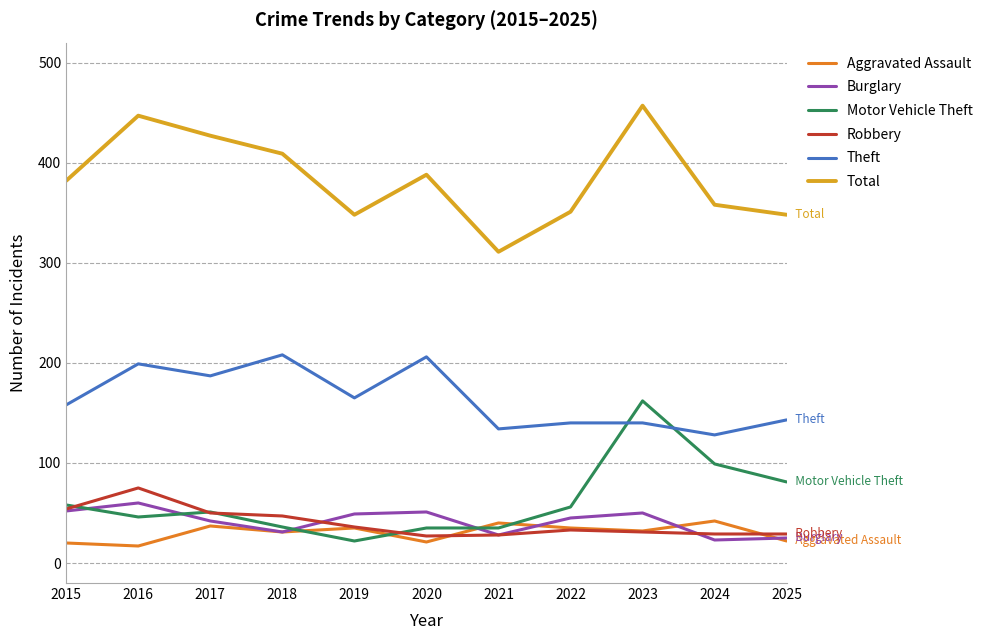

What is the greatest value displayed?

457